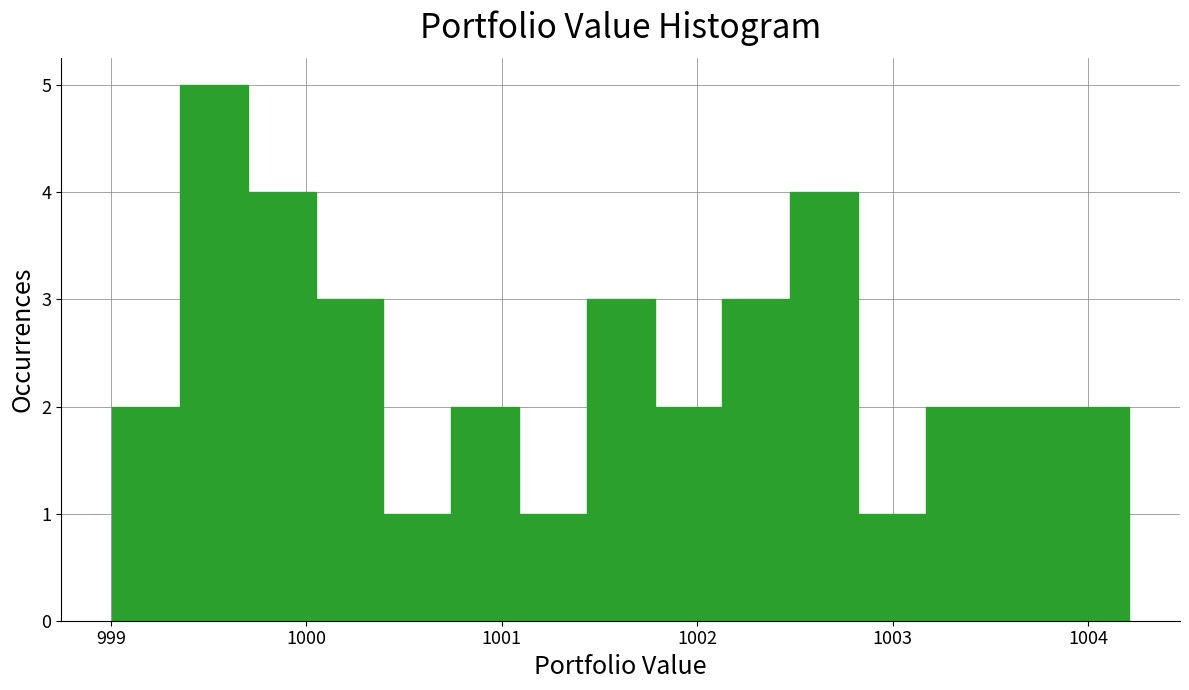

Read against the x-axis, roughly where is the centre of the tallest bar?

999.5